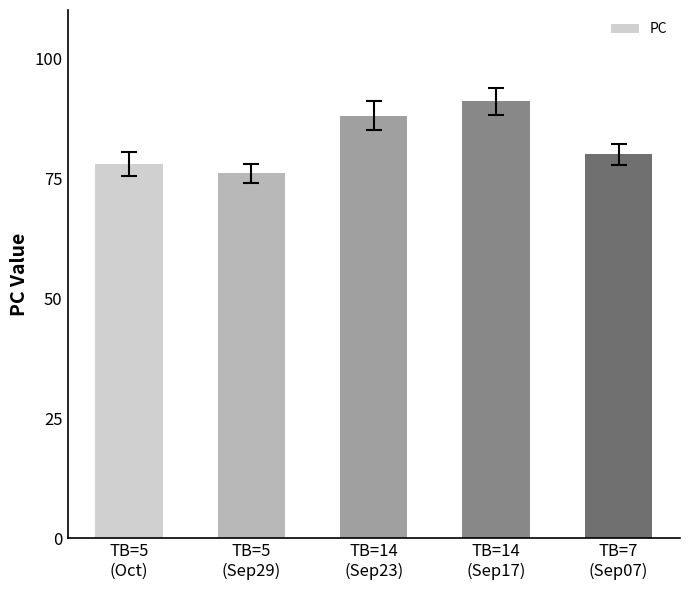

What is the label of the 2nd bar from the right?

TB=14
(Sep17)